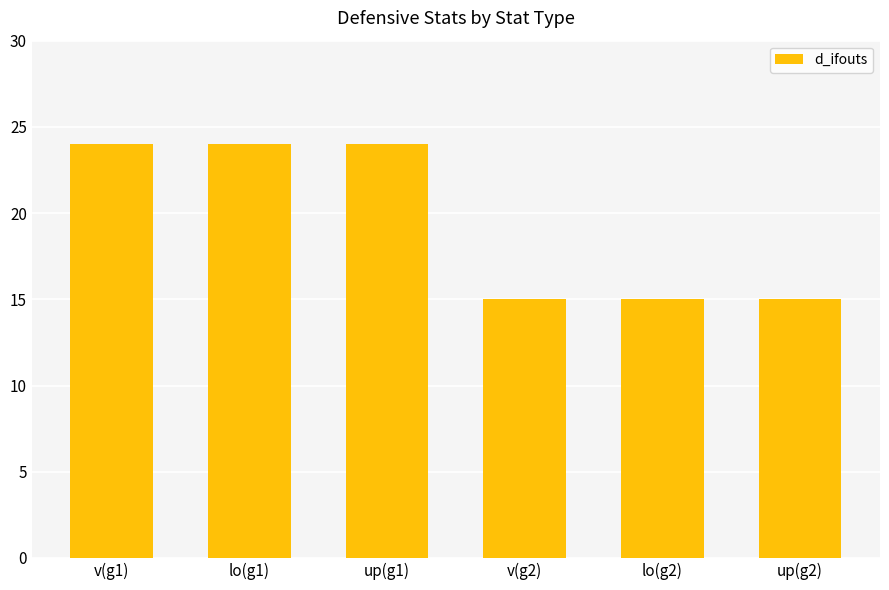

Are the bars grouped side by side (vs. stacked)?

No